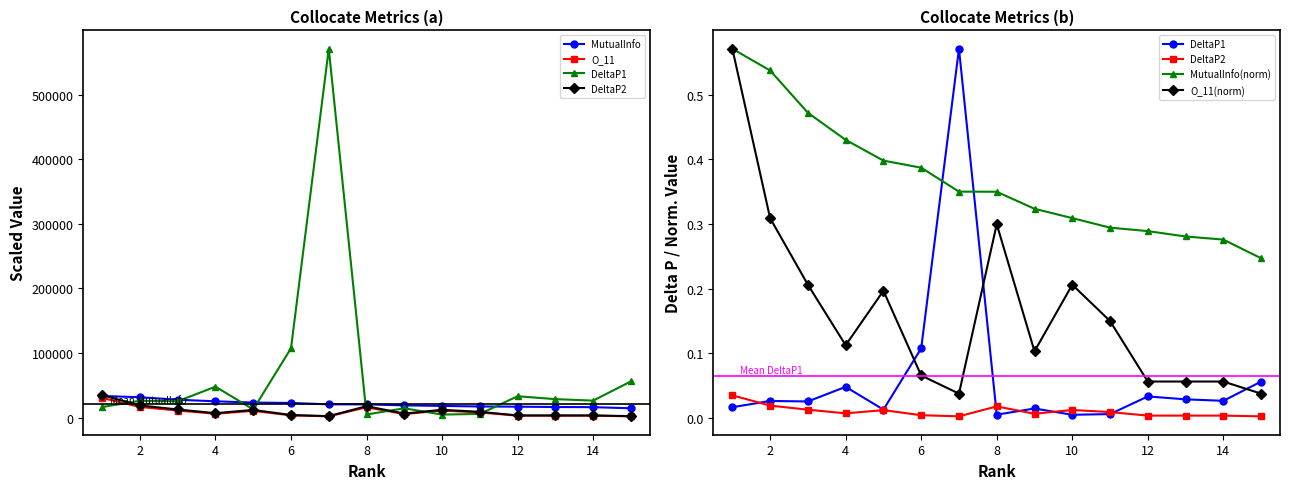

True or false: O_11(norm) has more than 1 points higher than both neighbors.

True